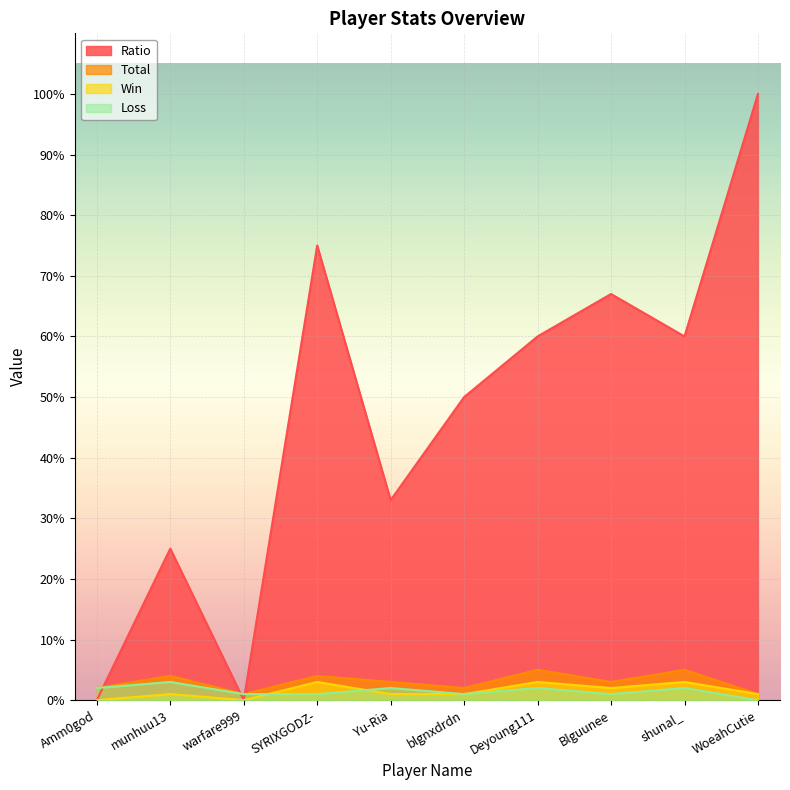

Between Yu-Ria and Blguunee, which is larger?

Blguunee